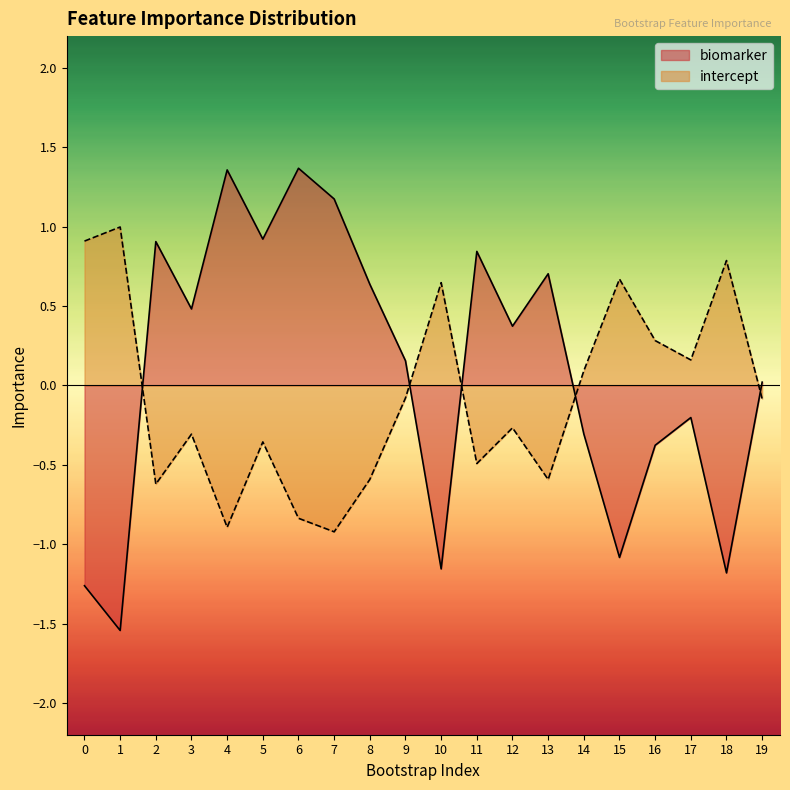

How many interior local valleys does the biomarker series have?

7